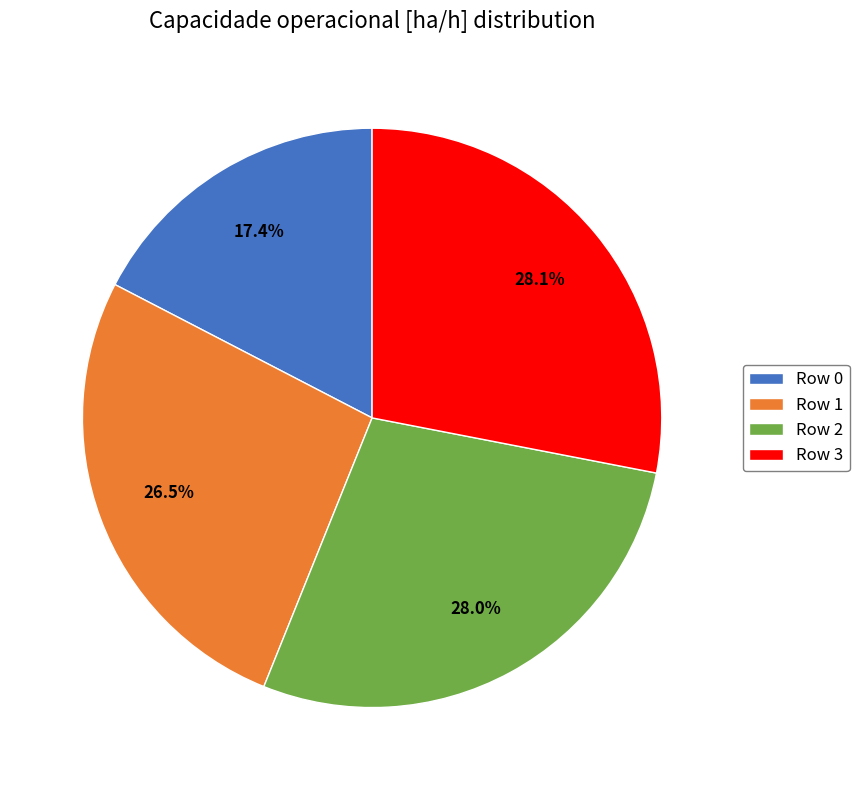

Is there any slice that represents more than half of the pie?

No